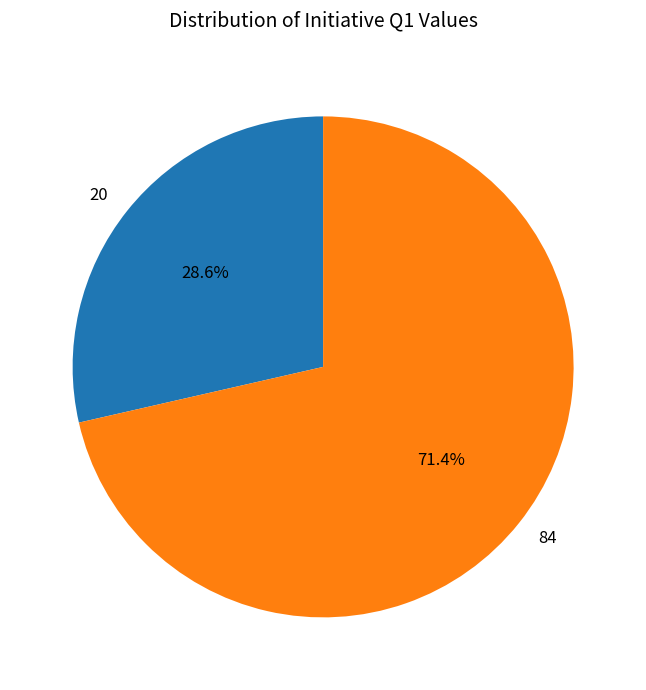

Which category has the smallest portion of the pie?

20